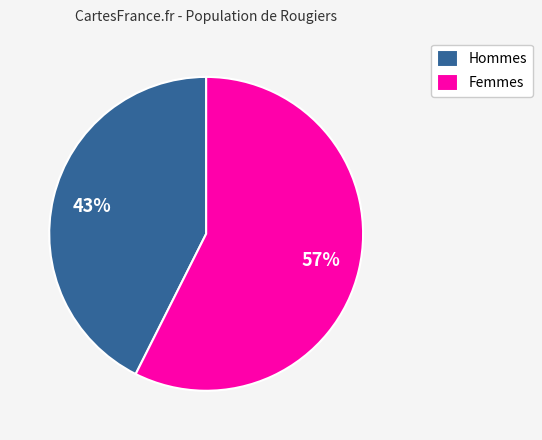

How many segments does this pie chart have?

2